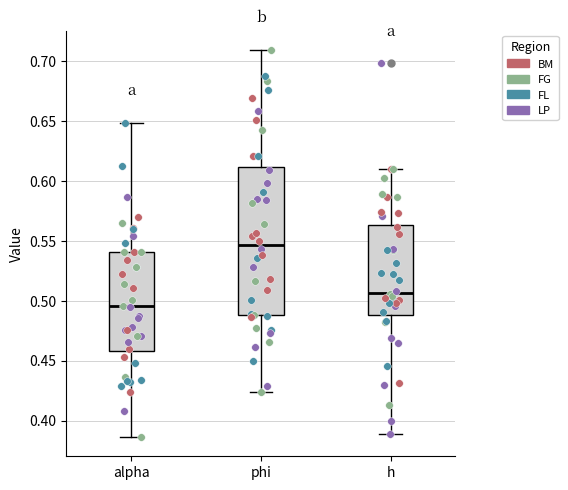

Where does the lower whisker of the box for phi end on the y-axis? The values are not printed on the chart, so give them approximately, as read against the axis.

0.425